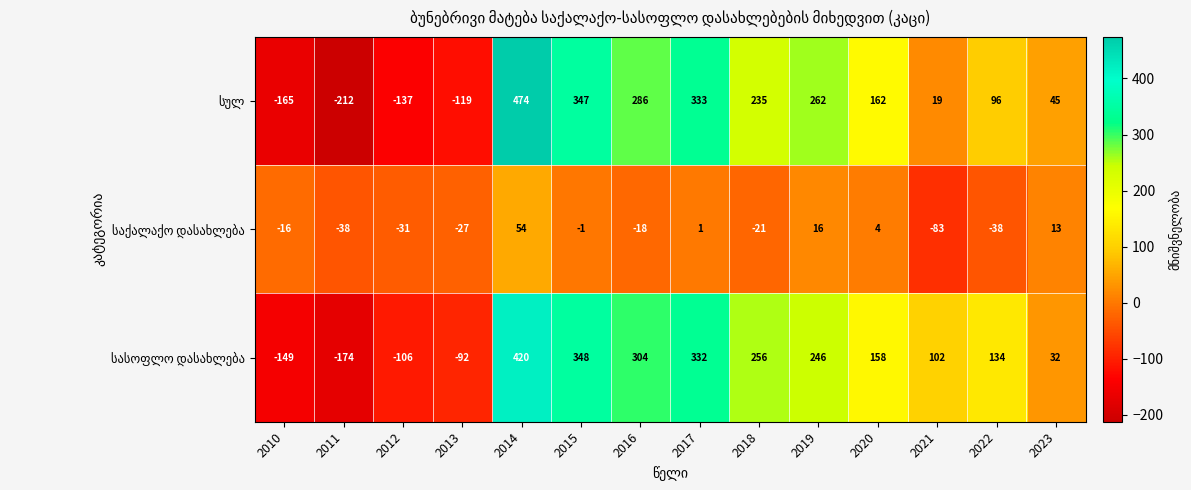

At which category is the sum across all series the highest?

2014